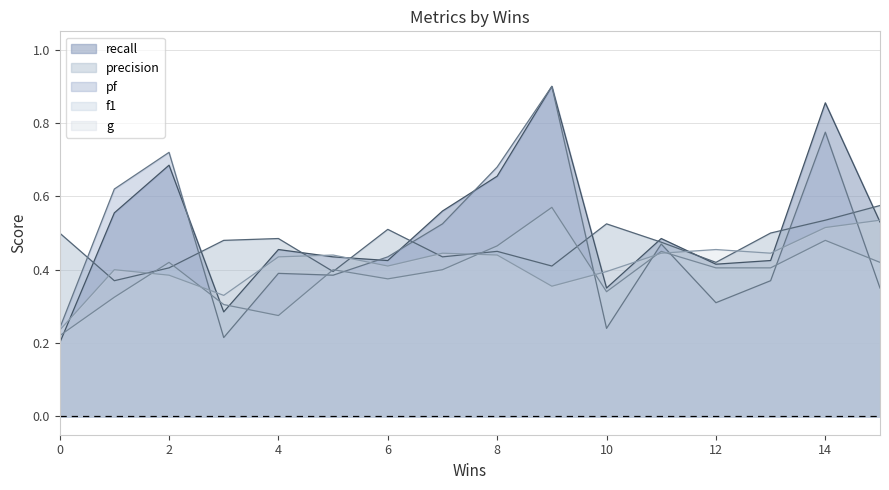

What is the total value across all series at 8?

2.7